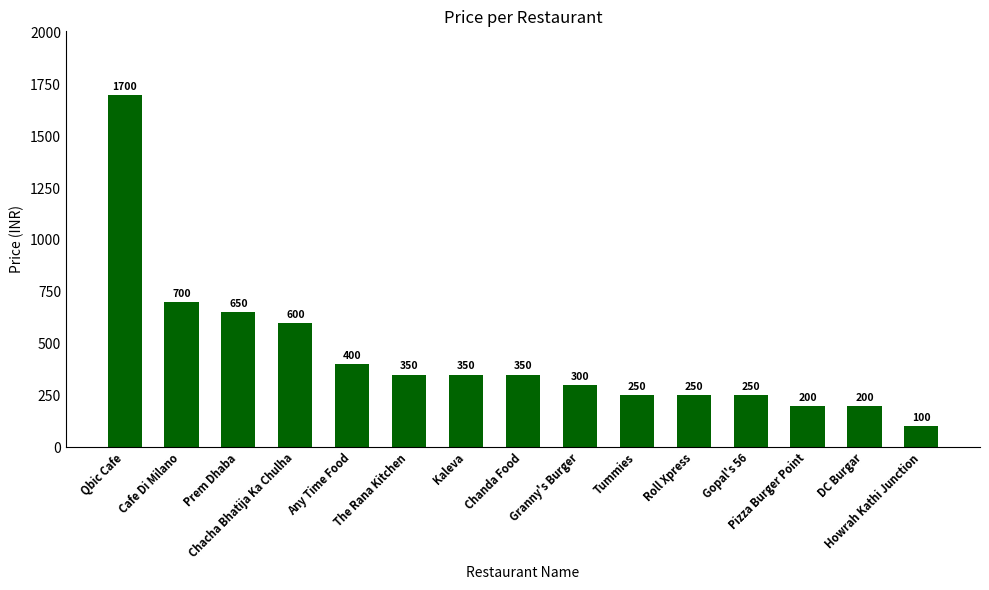

What is the sum of all values?

6650